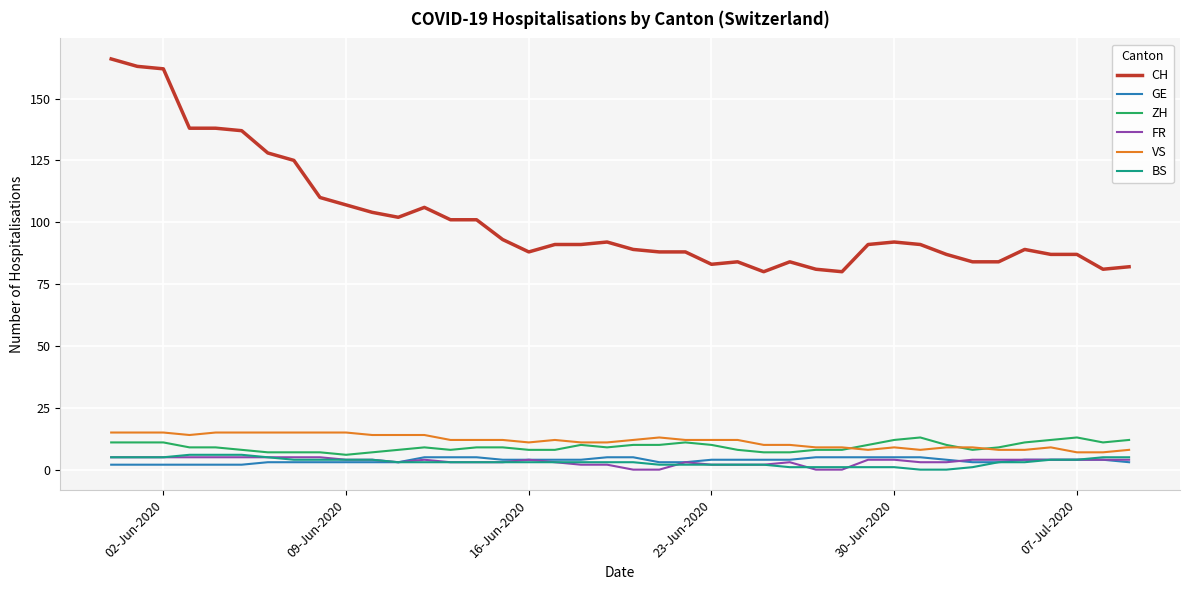

What is the difference between the second highest and second lowest values in the ZH series?

6